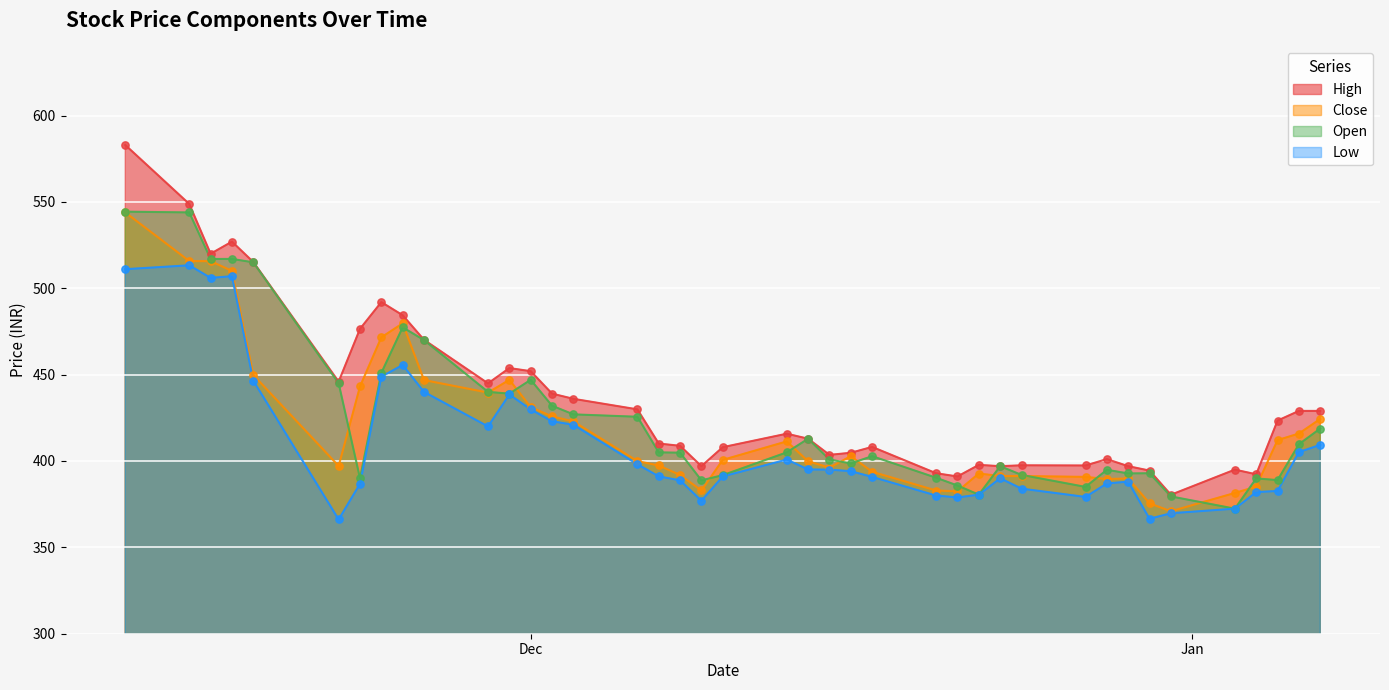

Which series contains the lowest Y value?

Low